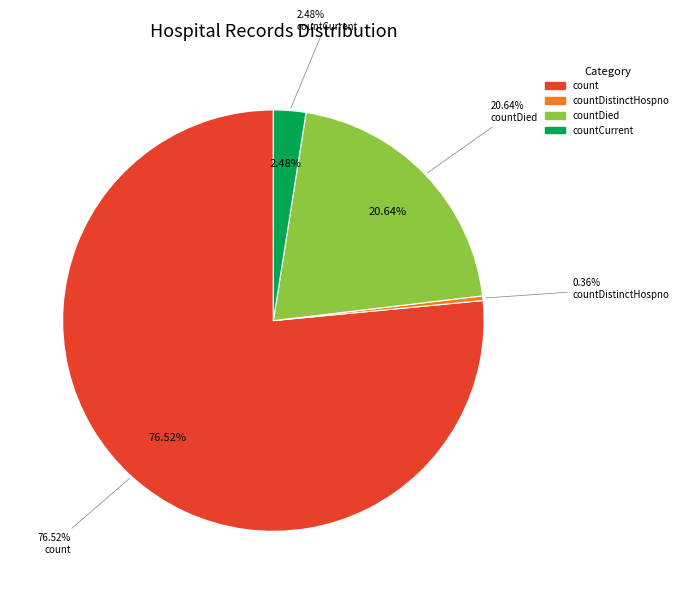

To the nearest percent, what is the difference between the countCurrent and countDistinctHospno slice percentages?

2%